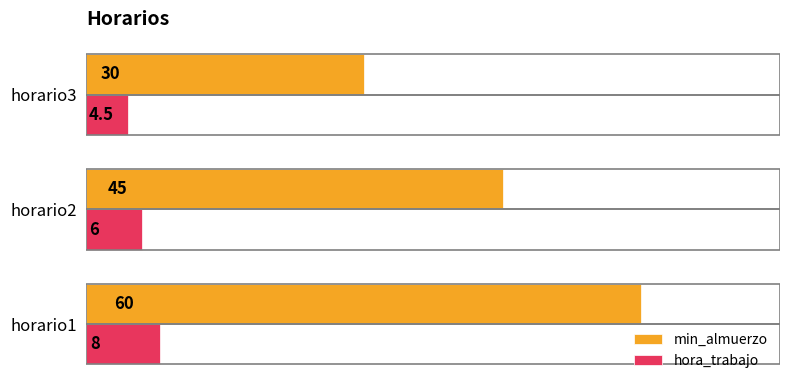

List the labels in order of hora_trabajo value, largest first.

horario1, horario2, horario3